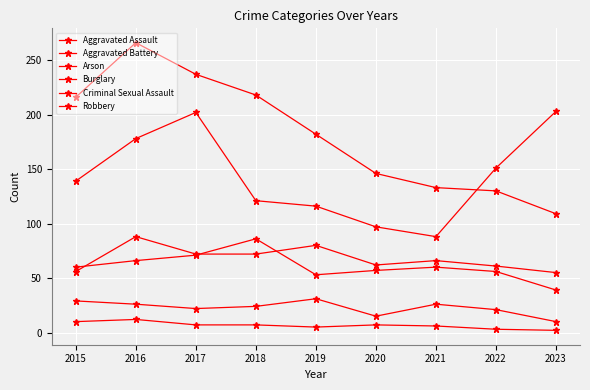

How many data points in Robbery are less than 139?

4